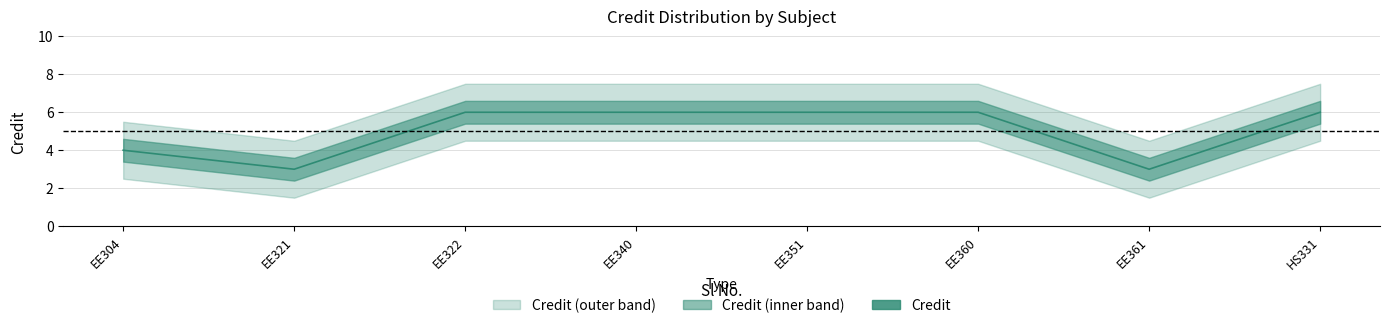

Does the chart display data point markers on the line(s)?

No